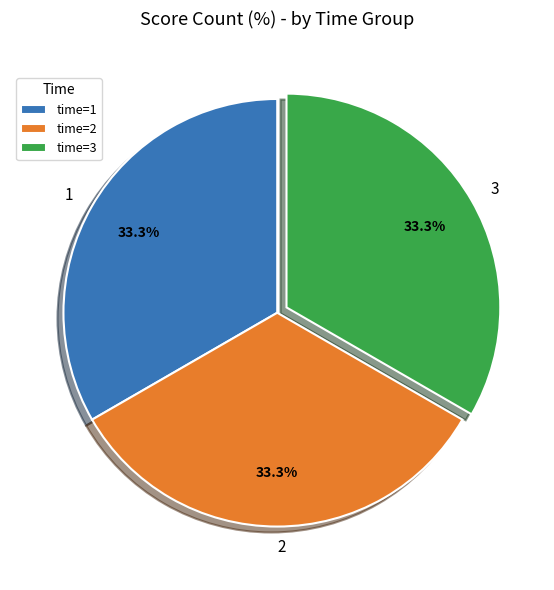

How many slices are in this pie chart?

3